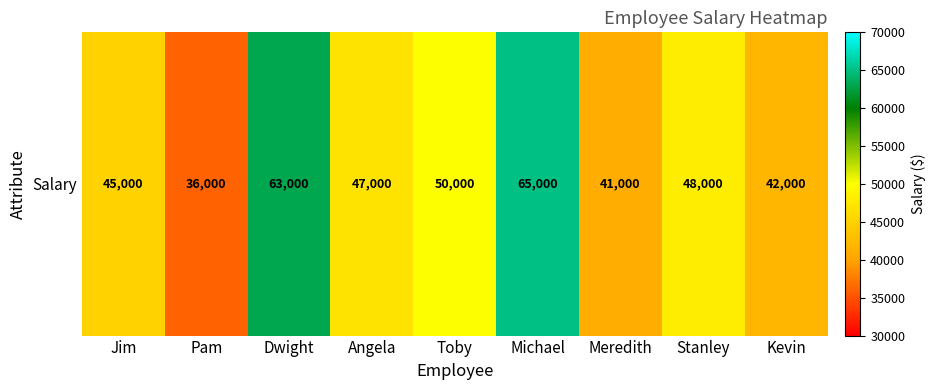

What is the difference between the values at Dwight and Jim?

18000